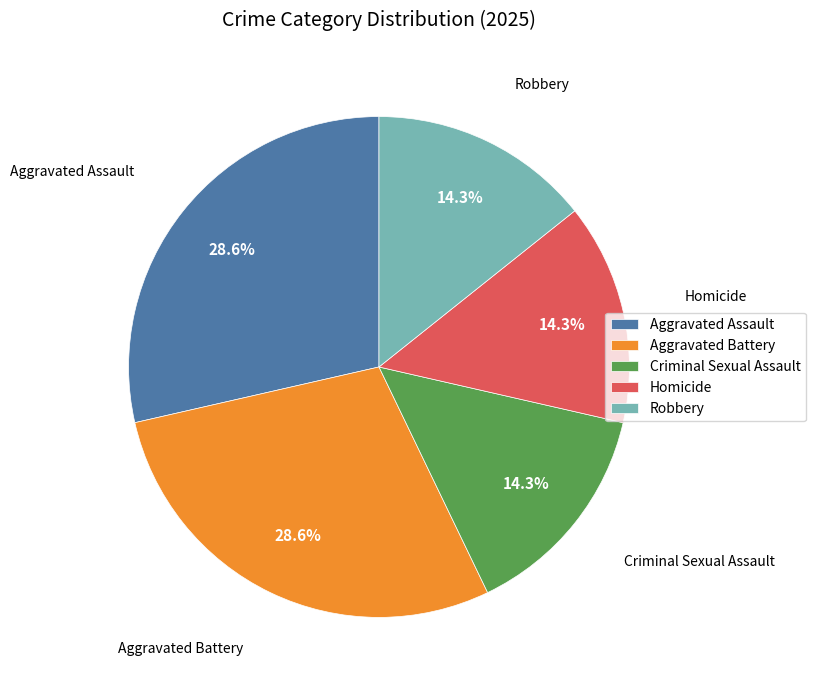

Approximately how many times larger is the value at Homicide compared to Robbery?

1.0